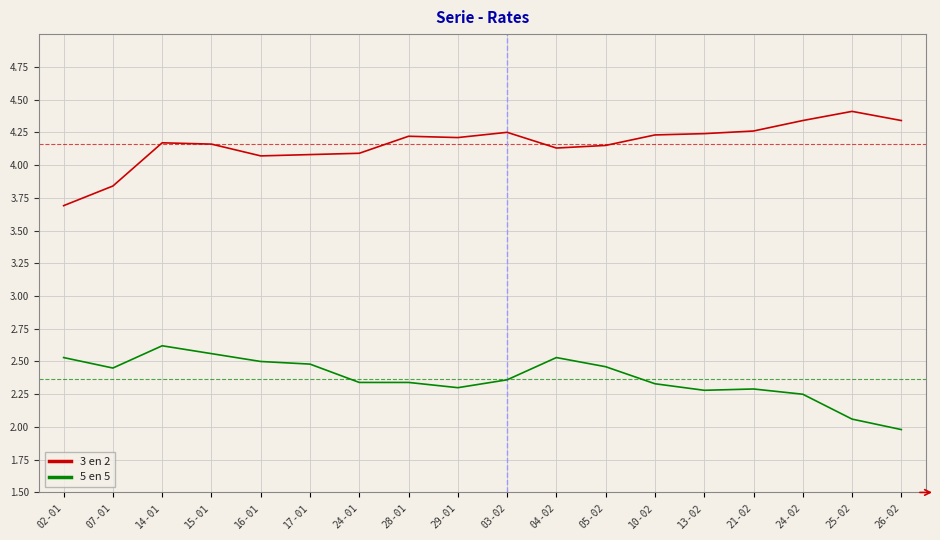

What position from the left is 10-02?

13